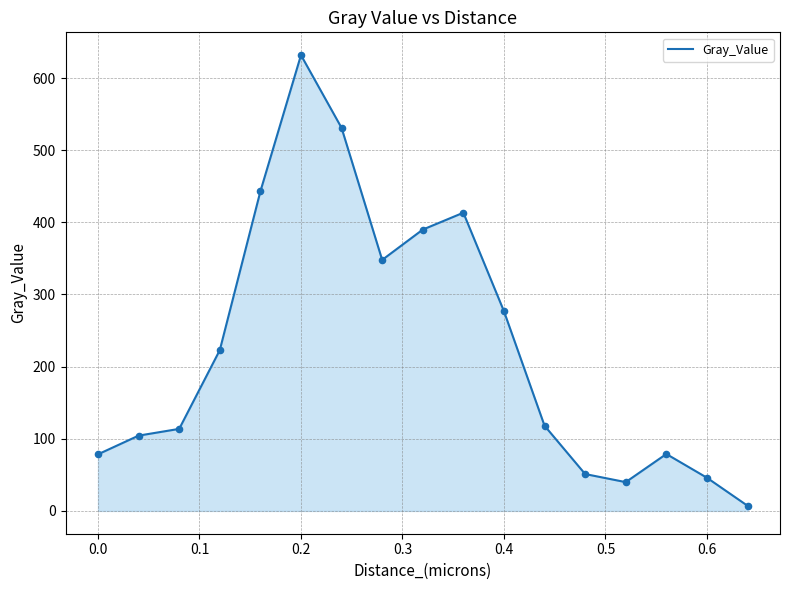

What is the greatest value displayed?

631.7